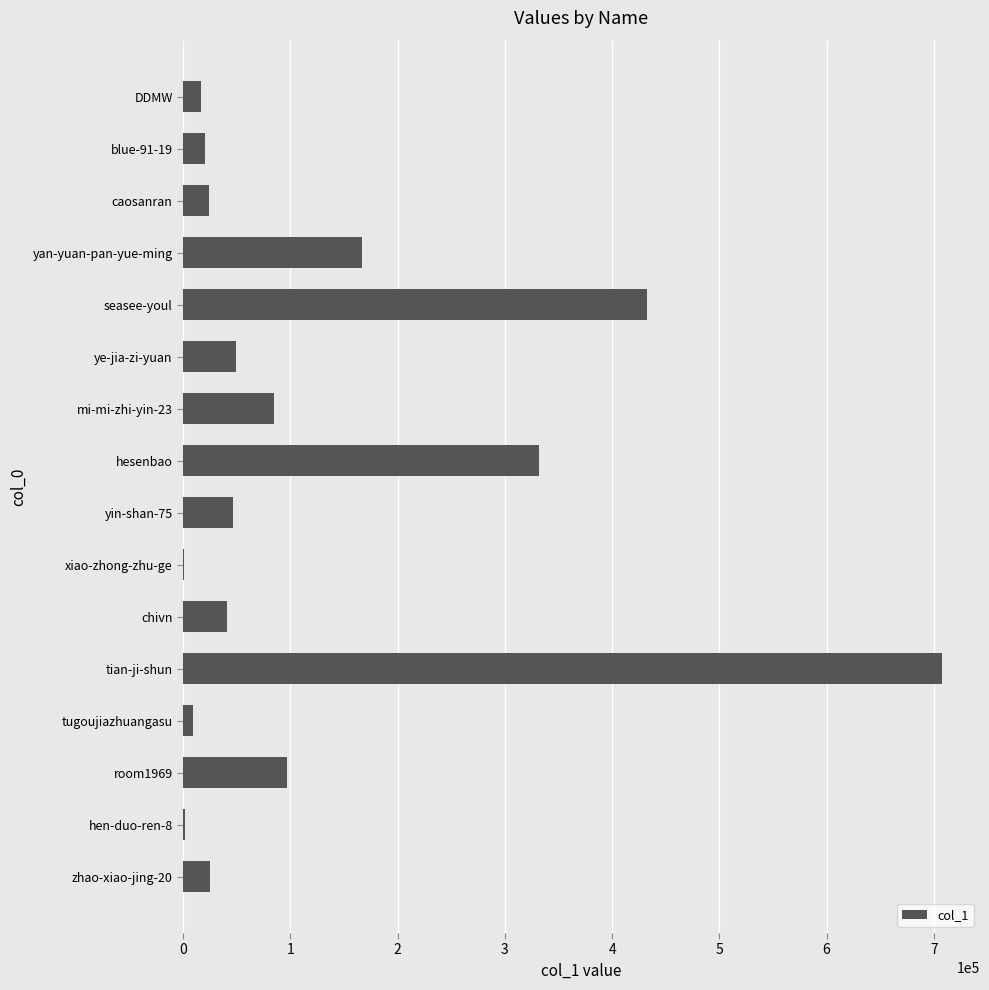

At which label is the value closest to 354281?

hesenbao